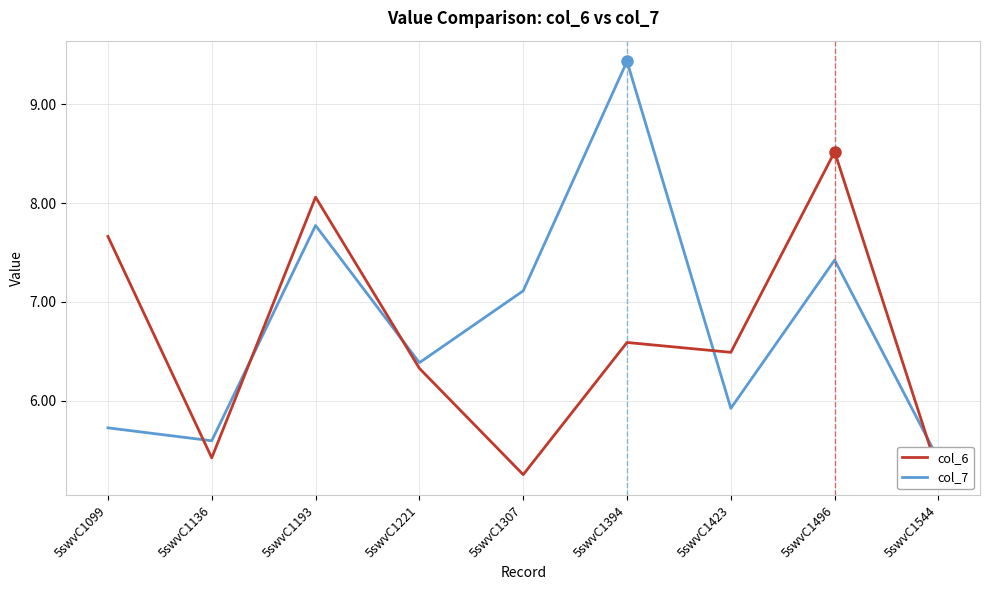

What is the minimum value shown in the chart?

5.2